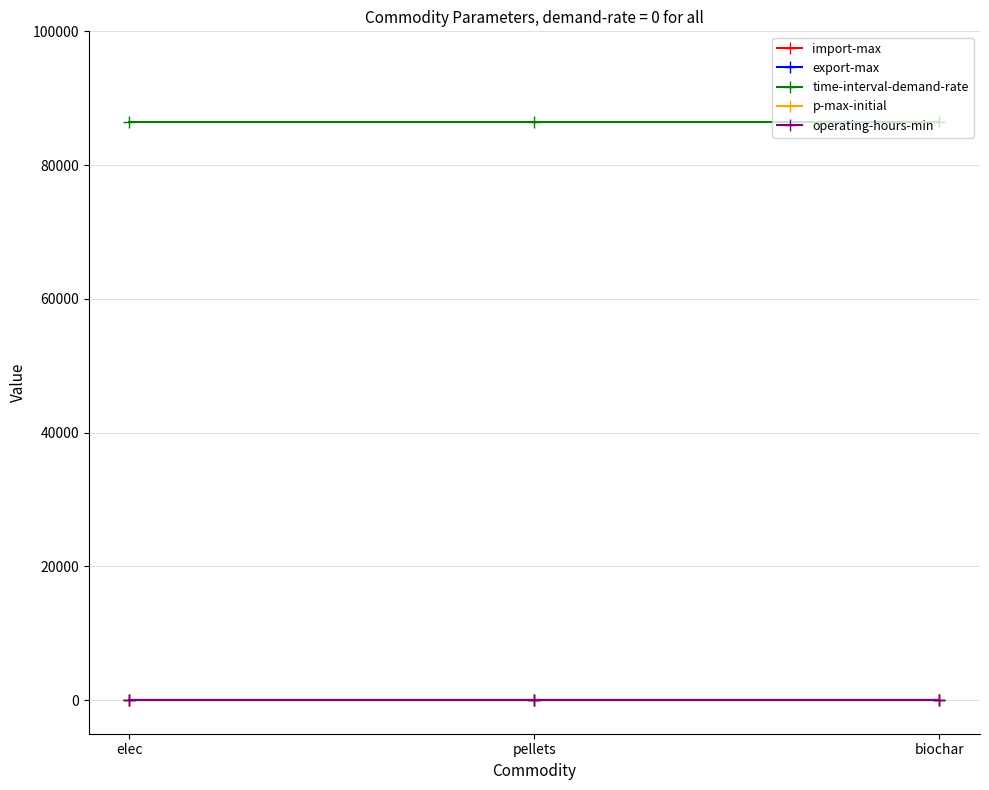

Does the chart have visible grid lines?

Yes